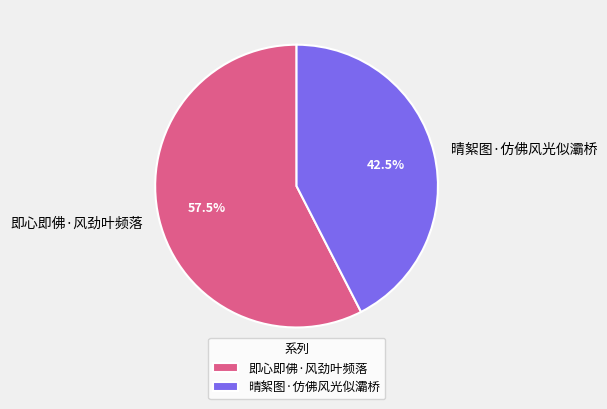

Which slice is the largest?

即心即佛·风劲叶频落